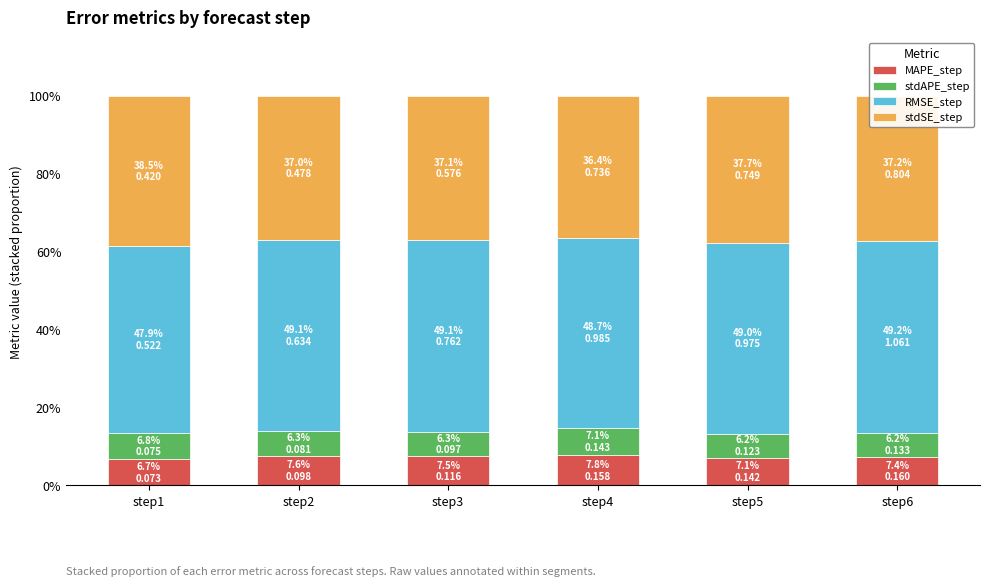

The MAPE_step series shows 7.4 at step6. True or false?

True